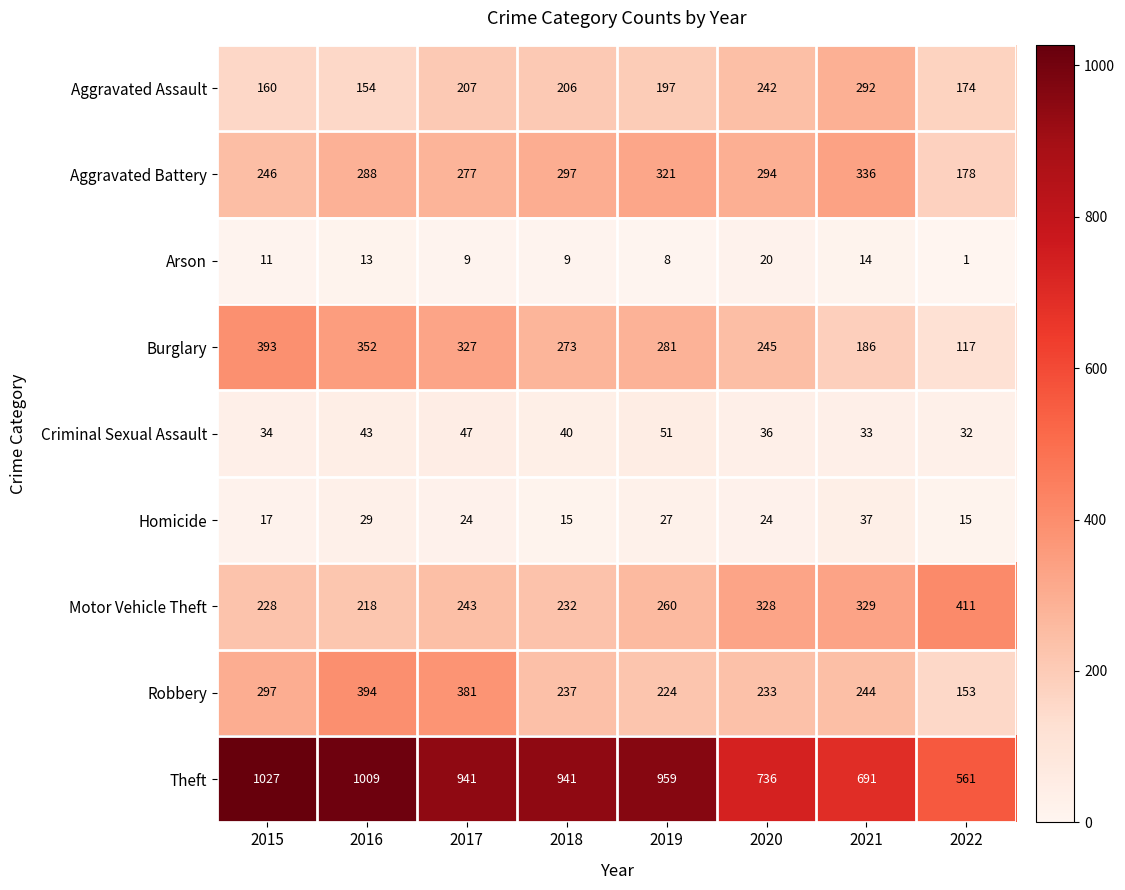

At which label does Burglary reach its peak?

2015